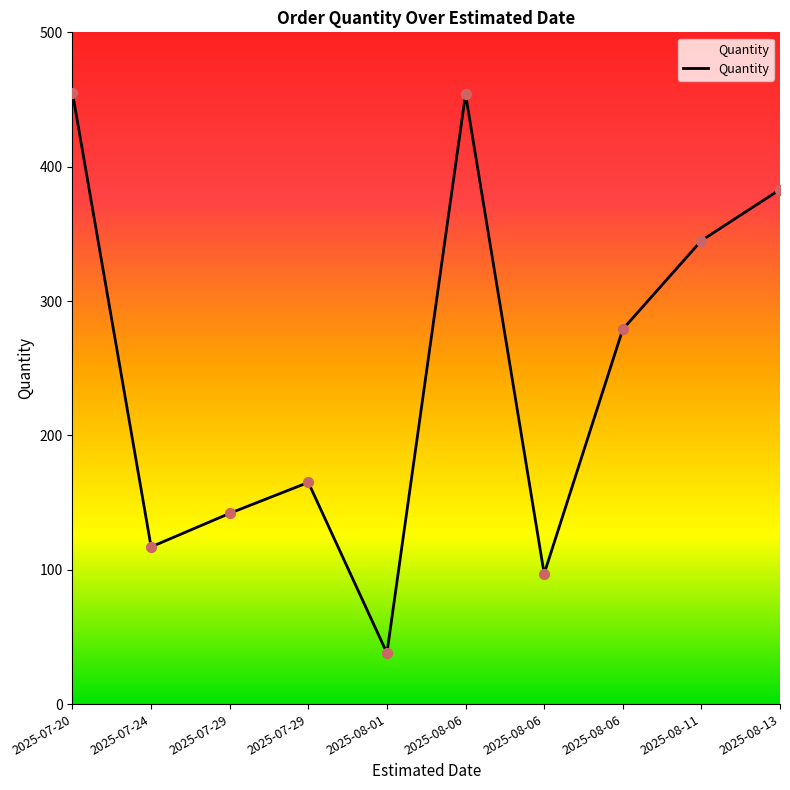

Which has a higher value, 2025-08-11 or 2025-08-01?

2025-08-11